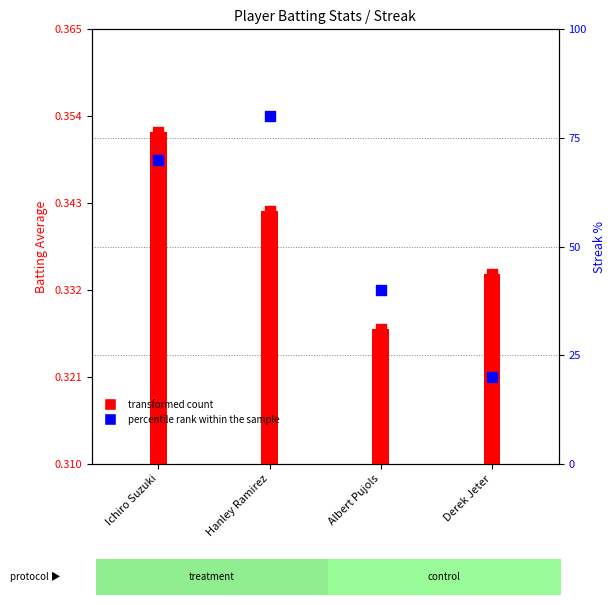

What is the change in value from Hanley Ramirez to Albert Pujols?

-40